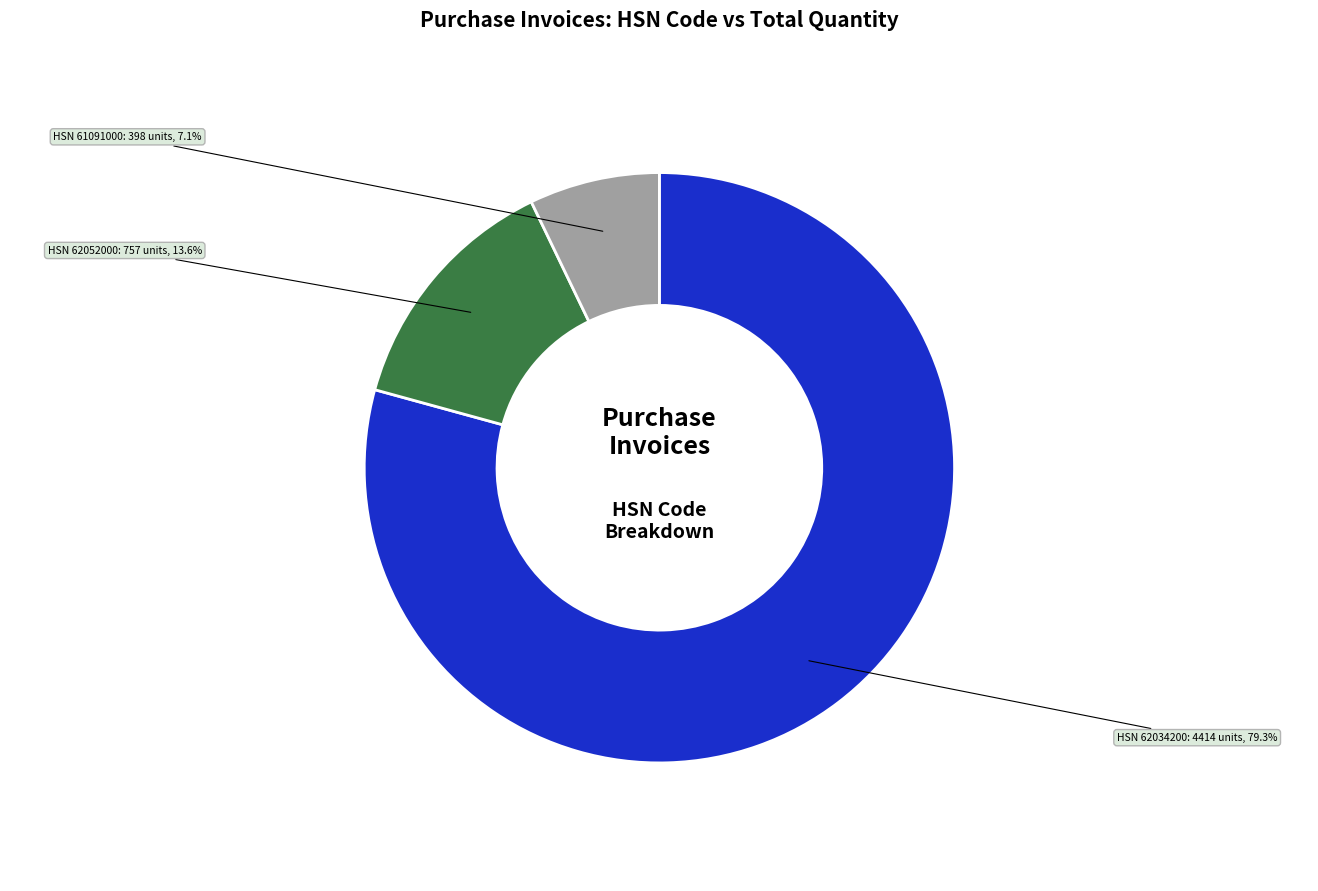

Is there a majority slice in this chart?

Yes